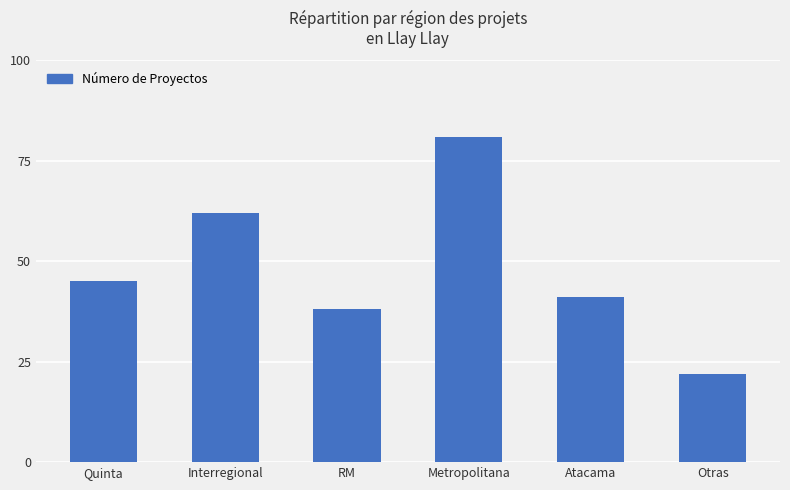

Reading left to right, extract all data points from this chart.

Quinta=45	Interregional=62	RM=38	Metropolitana=81	Atacama=41	Otras=22